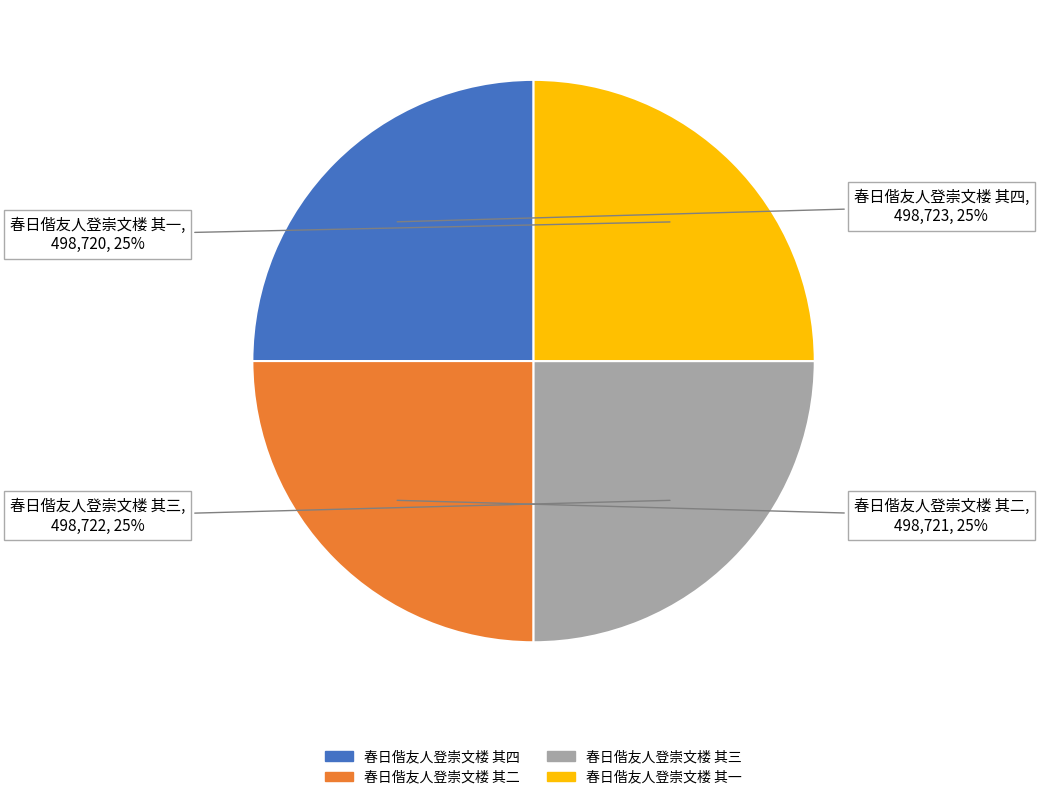

Is 春日偕友人登崇文楼 其二 the majority of the pie?

No